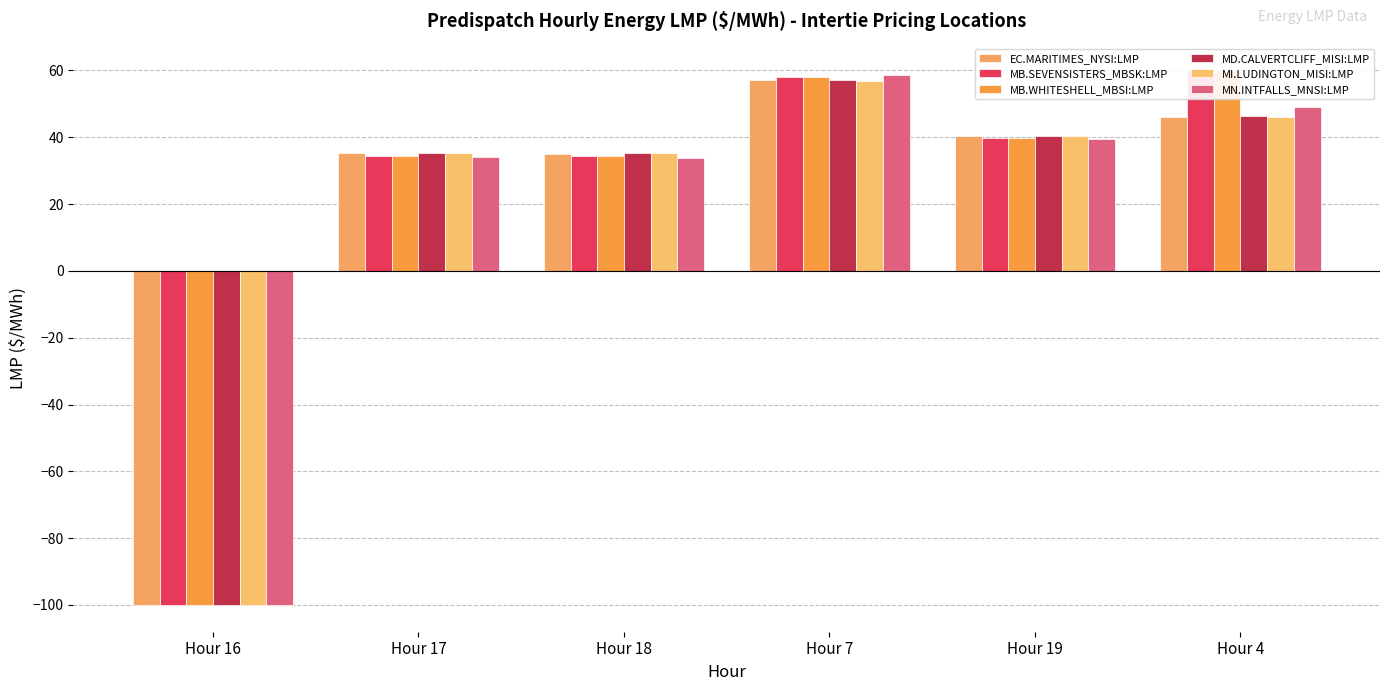

True or false: MB.WHITESHELL_MBSI:LMP has a value of -174.3 at Hour 16.

False